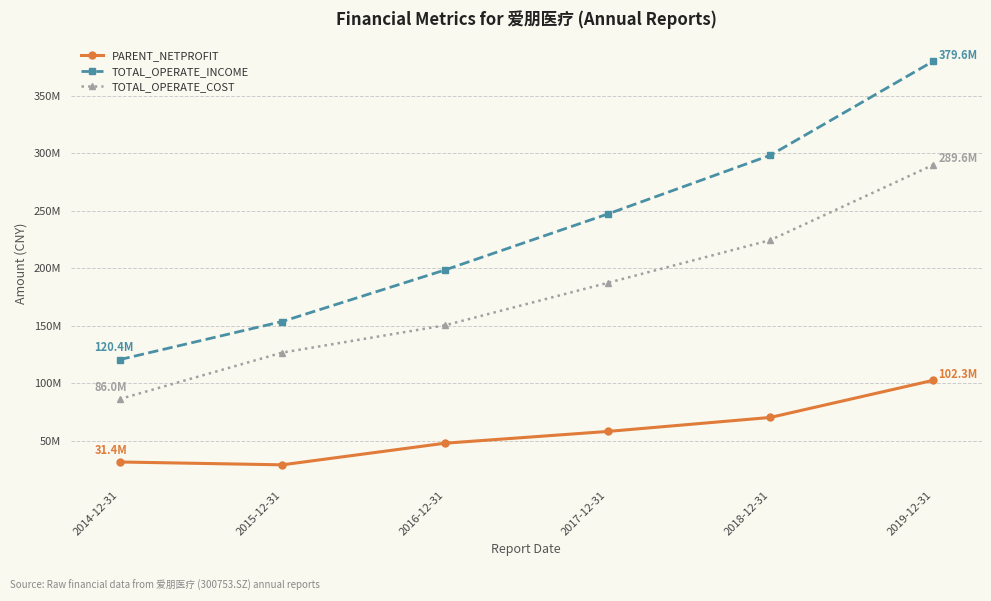

What is the value of the TOTAL_OPERATE_INCOME point at the 5th from the left?

298033812.3